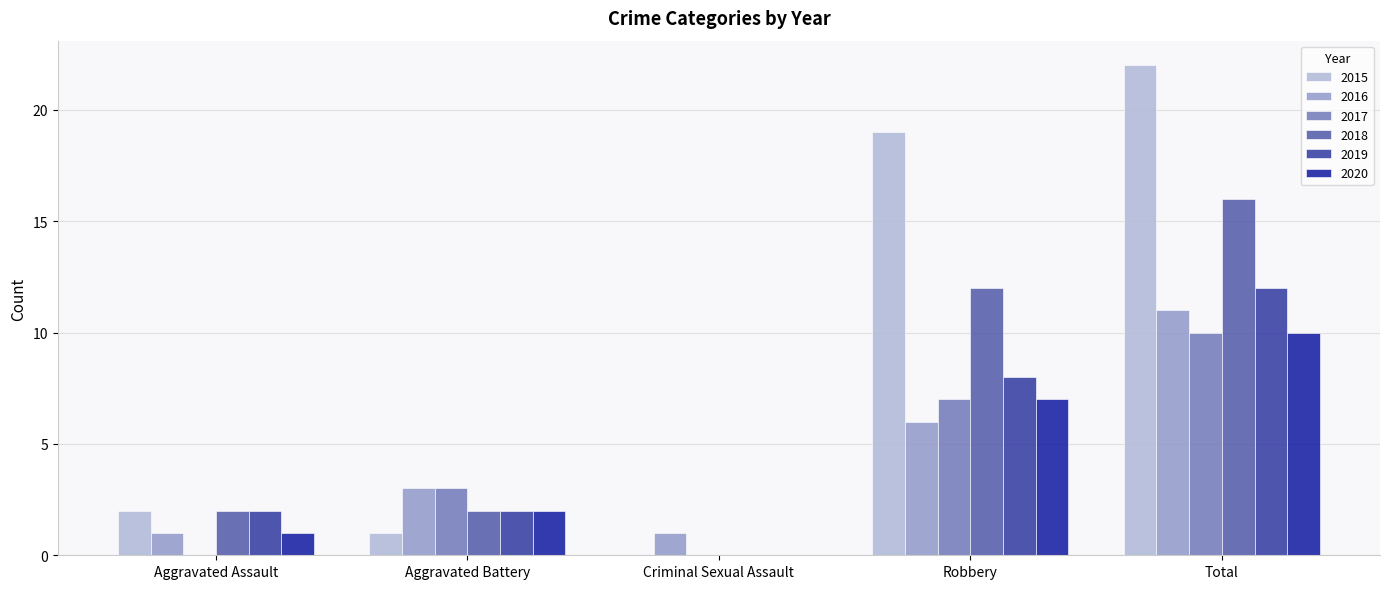

Between Robbery and Total, which series saw the biggest shift?

2016